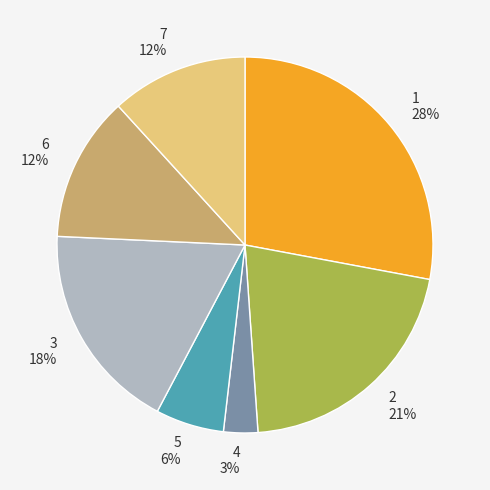

Does any single category account for the majority?

No